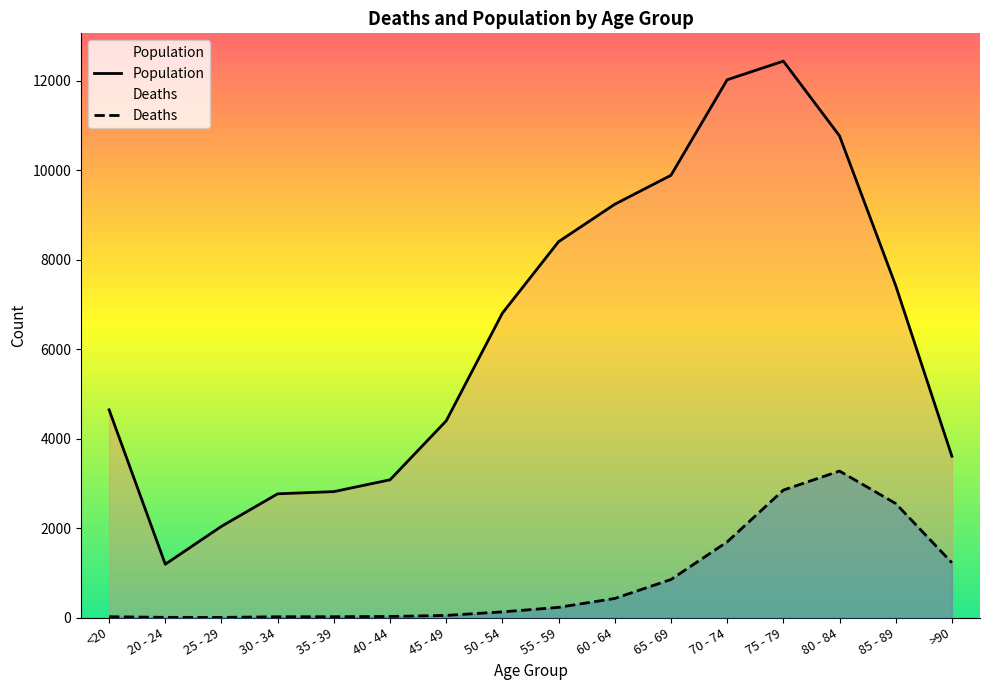

What is the label of the 10th point from the left?

60 - 64